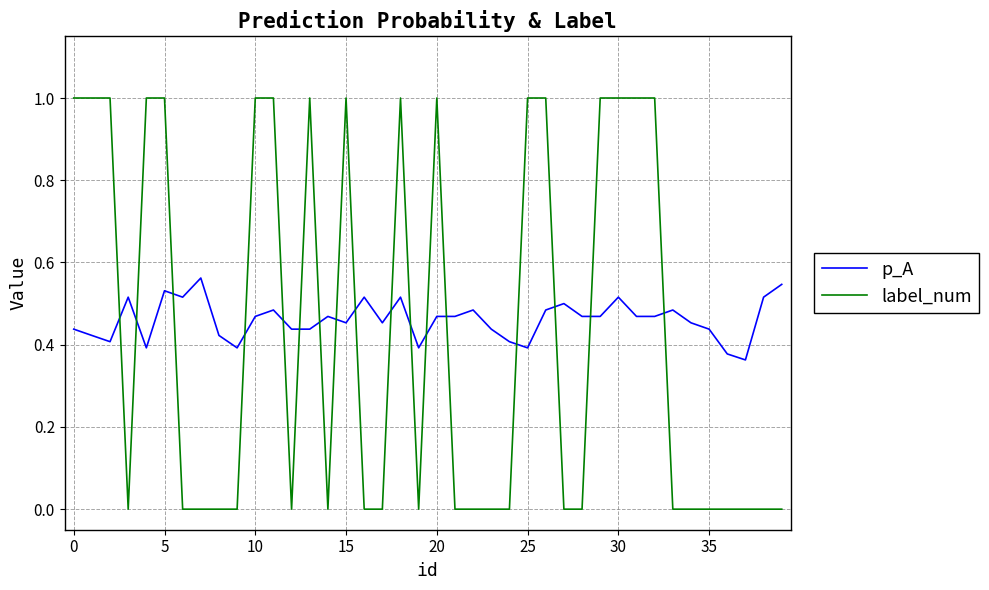

Which series has the widest spread of values?

label_num